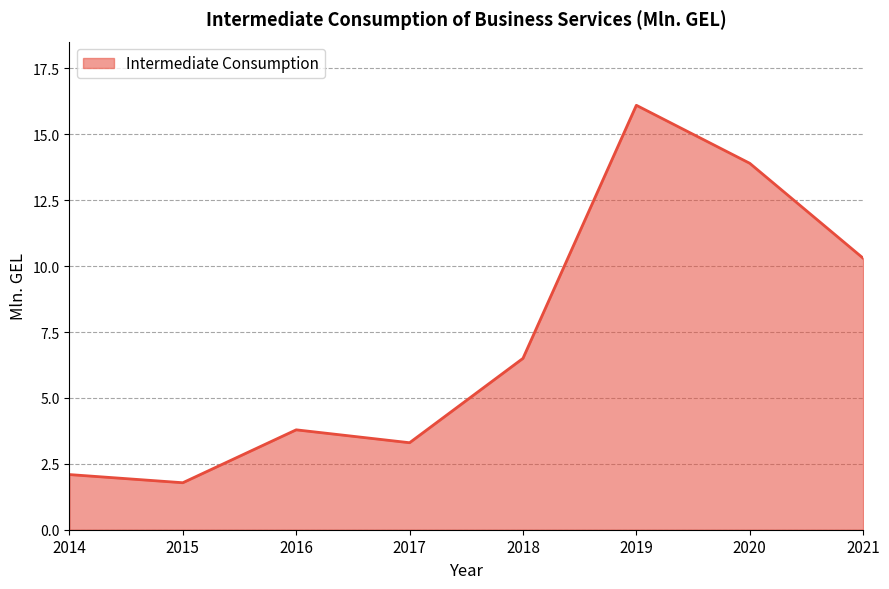

List the labels in order of value, largest first.

2019, 2020, 2021, 2018, 2016, 2017, 2014, 2015